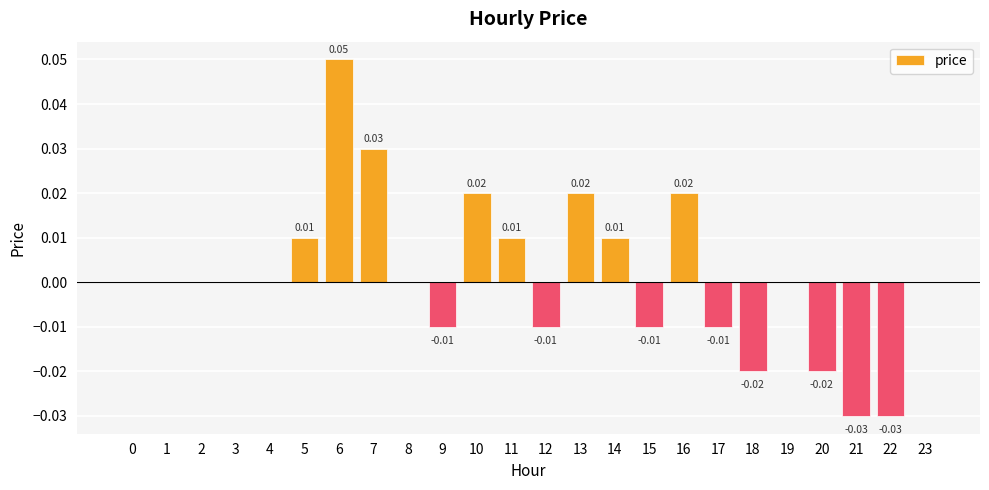

Which has a higher value, 10 or 9?

10